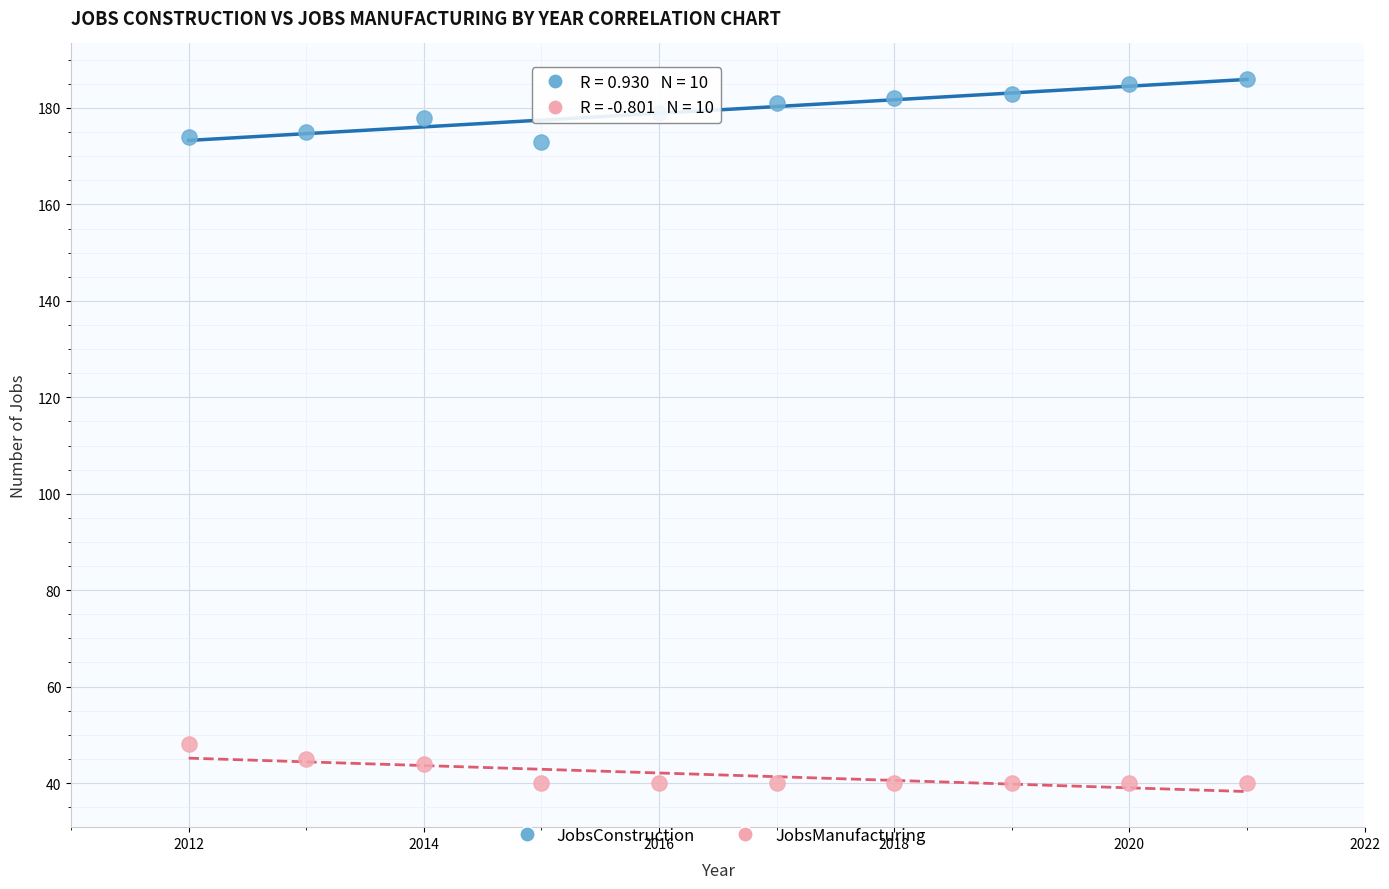

Which series contains the highest Y value?

JobsConstruction